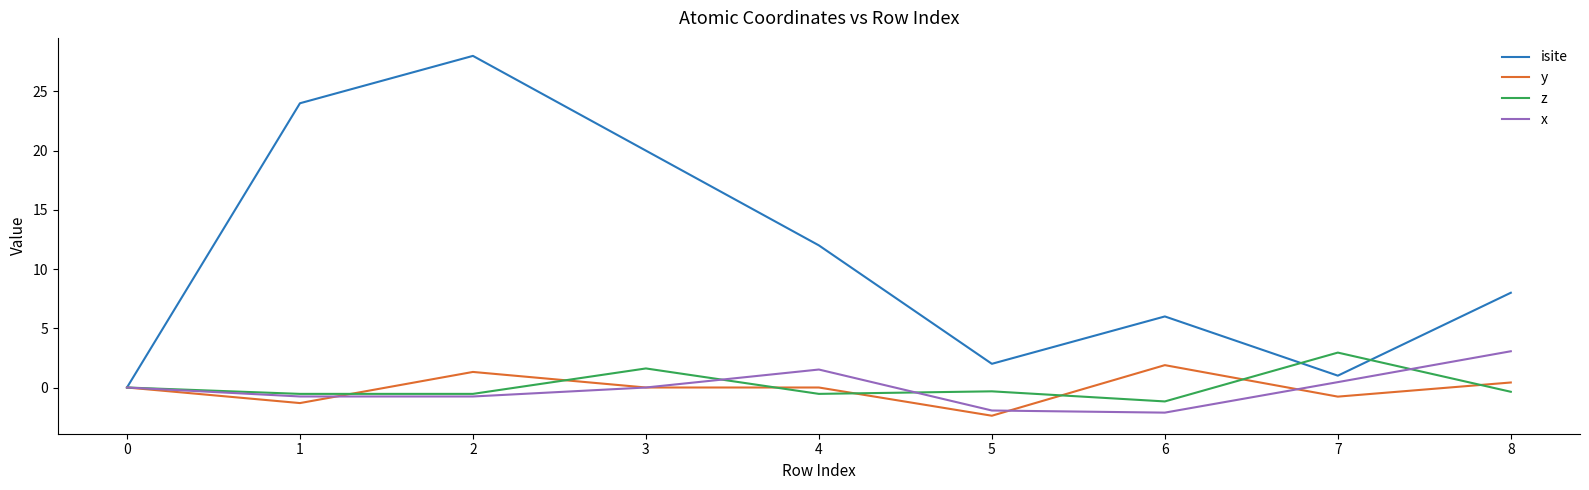

Is it true that y equals 1.3 at 2?

True